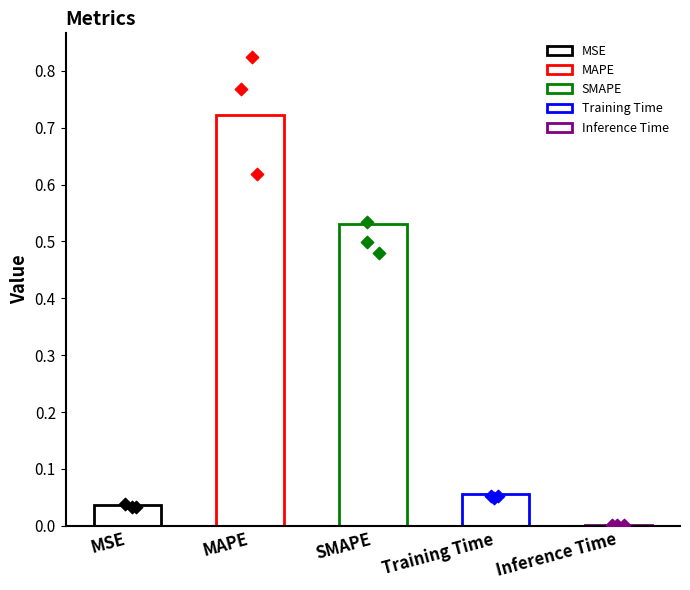

Which has a higher value, Training Time or Inference Time?

Training Time